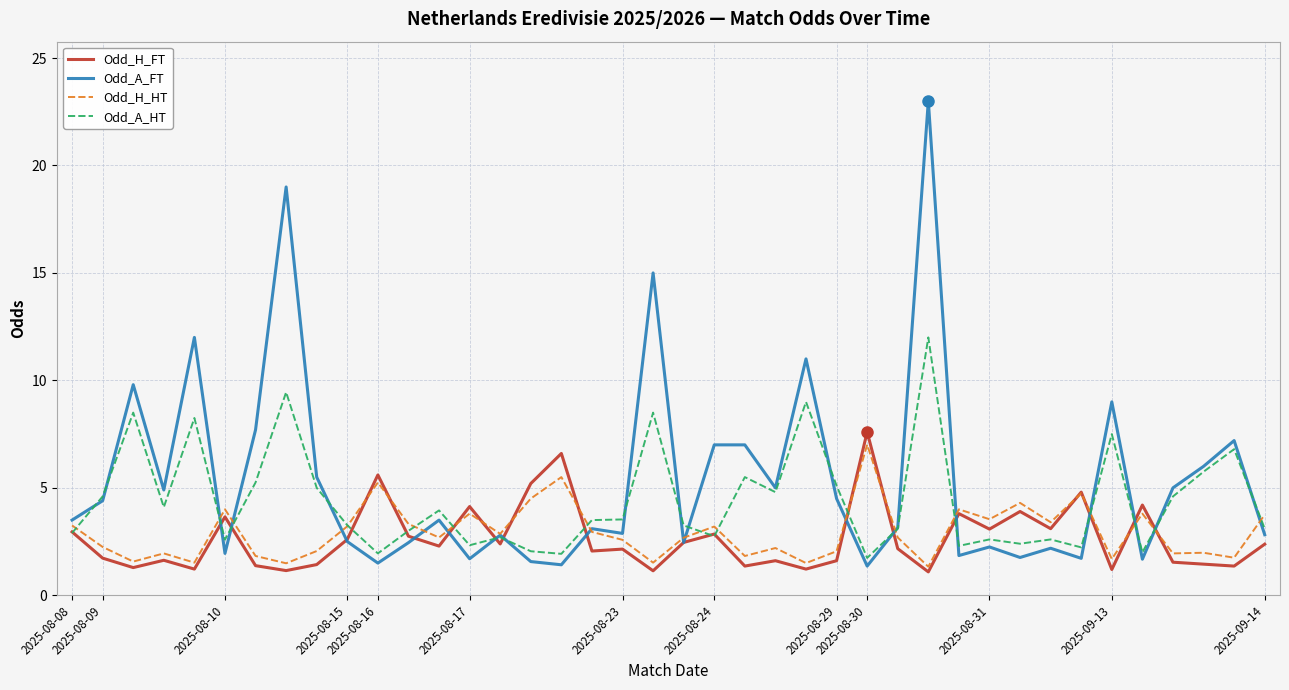

Which series has the largest range (max minus min)?

Odd_A_FT